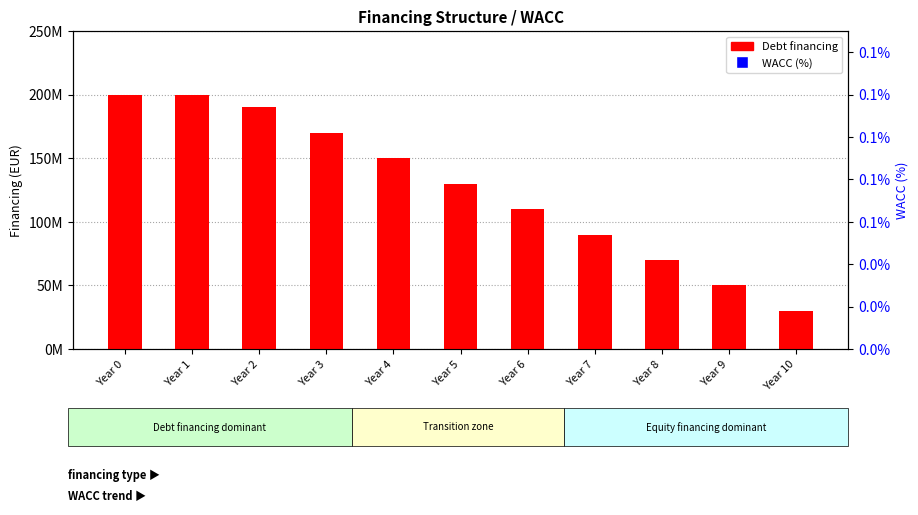

Is the value of WACC (%) at Year 2 greater than the value of Debt financing at Year 1?

No